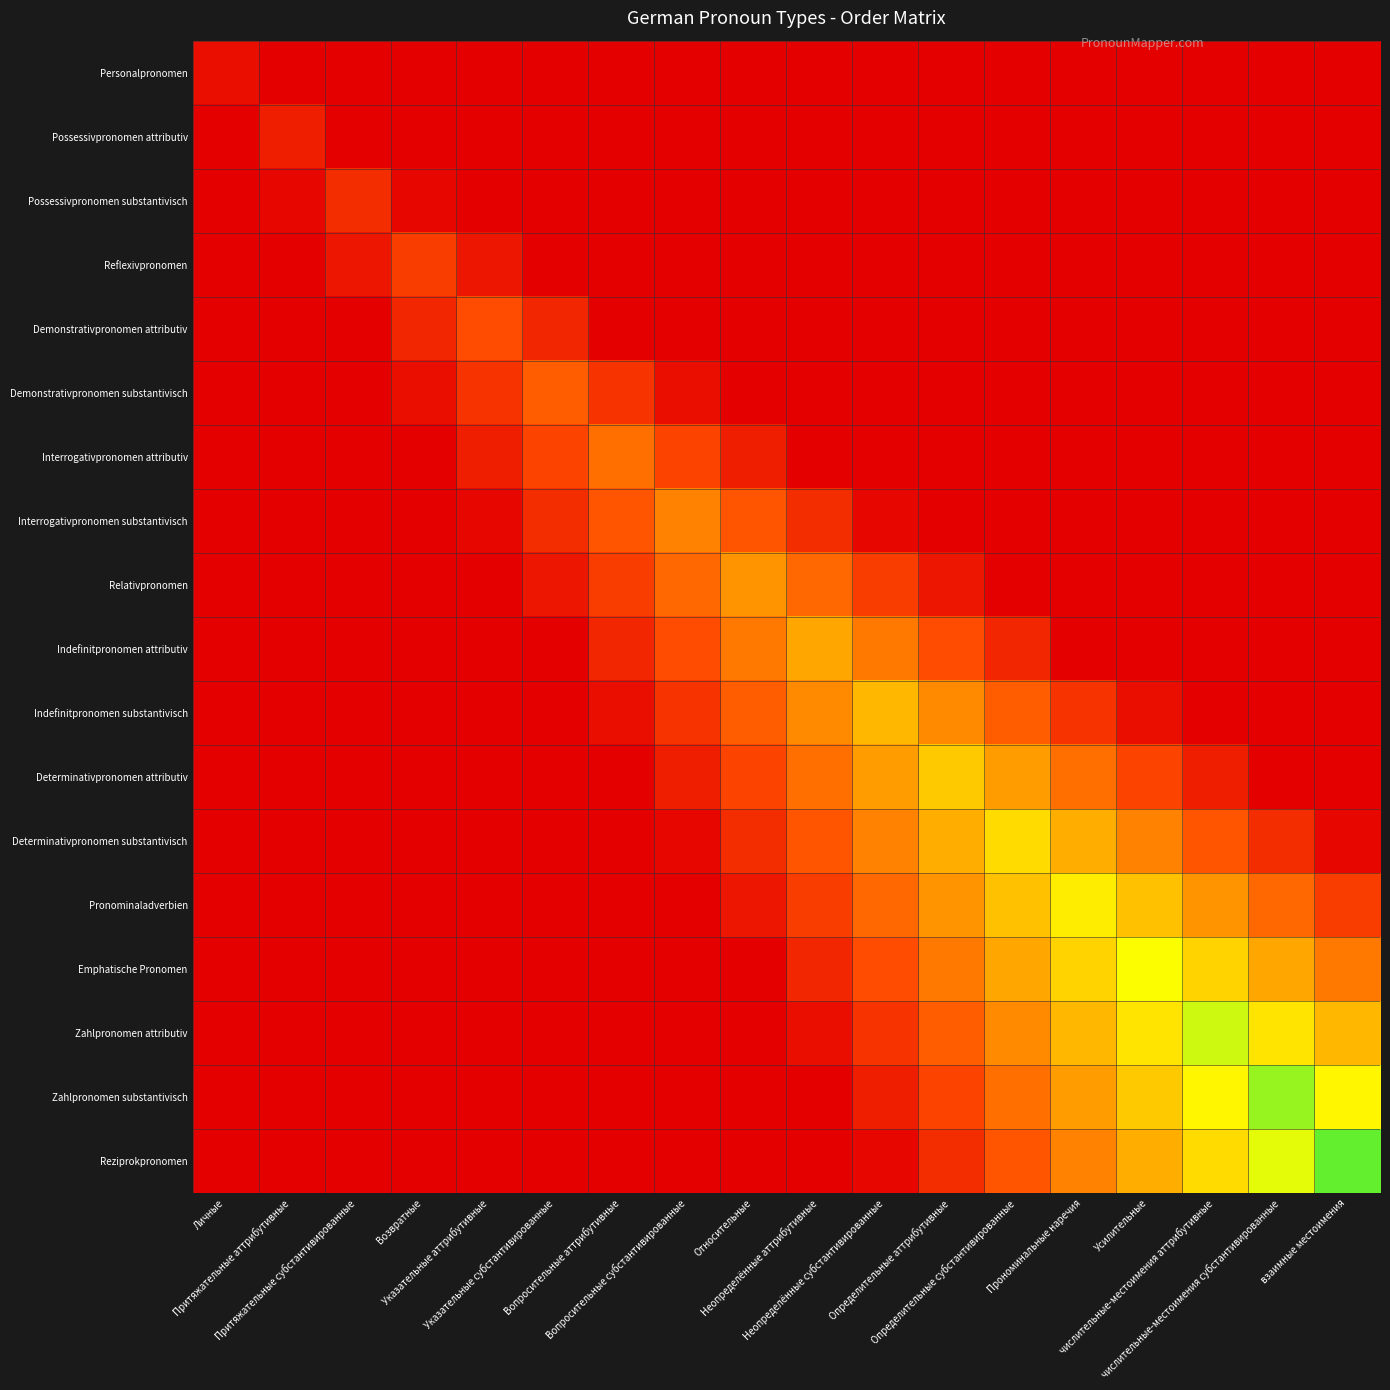

Reading left to right, transcribe all the data shown in this chart.

Personalpronomen: Личные=1.0	Притяжательные аттрибутивные=0.0	Притяжательные субстантивированные=0.0	Возвратные=0.0	Указательные аттрибутивные=0.0	Указательные субстантивированные=0.0	Вопросительные аттрибутивные=0.0	Вопросительные субстантивированные=0.0	Относительные=0.0	Неопределённые аттрибутивные=0.0	Неопределённые субстантивированные=0.0	Определительные аттрибутивные=0.0	Определительные субстантивированные=0.0	Прономинальные наречия=0.0	Усилительные=0.0	числительные-местоимения аттрибутивные=0.0	числительные-местоимения субстантивированные=0.0	взаимные местоимения=0.0
Possessivpronomen attributiv: Личные=0.0	Притяжательные аттрибутивные=2.0	Притяжательные субстантивированные=0.0	Возвратные=0.0	Указательные аттрибутивные=0.0	Указательные субстантивированные=0.0	Вопросительные аттрибутивные=0.0	Вопросительные субстантивированные=0.0	Относительные=0.0	Неопределённые аттрибутивные=0.0	Неопределённые субстантивированные=0.0	Определительные аттрибутивные=0.0	Определительные субстантивированные=0.0	Прономинальные наречия=0.0	Усилительные=0.0	числительные-местоимения аттрибутивные=0.0	числительные-местоимения субстантивированные=0.0	взаимные местоимения=0.0
Possessivpronomen substantivisch: Личные=0.0	Притяжательные аттрибутивные=0.5	Притяжательные субстантивированные=3.0	Возвратные=0.5	Указательные аттрибутивные=0.0	Указательные субстантивированные=0.0	Вопросительные аттрибутивные=0.0	Вопросительные субстантивированные=0.0	Относительные=0.0	Неопределённые аттрибутивные=0.0	Неопределённые субстантивированные=0.0	Определительные аттрибутивные=0.0	Определительные субстантивированные=0.0	Прономинальные наречия=0.0	Усилительные=0.0	числительные-местоимения аттрибутивные=0.0	числительные-местоимения субстантивированные=0.0	взаимные местоимения=0.0
Reflexivpronomen: Личные=0.0	Притяжательные аттрибутивные=0.0	Притяжательные субстантивированные=1.5	Возвратные=4.0	Указательные аттрибутивные=1.5	Указательные субстантивированные=0.0	Вопросительные аттрибутивные=0.0	Вопросительные субстантивированные=0.0	Относительные=0.0	Неопределённые аттрибутивные=0.0	Неопределённые субстантивированные=0.0	Определительные аттрибутивные=0.0	Определительные субстантивированные=0.0	Прономинальные наречия=0.0	Усилительные=0.0	числительные-местоимения аттрибутивные=0.0	числительные-местоимения субстантивированные=0.0	взаимные местоимения=0.0
Demonstrativpronomen attributiv: Личные=0.0	Притяжательные аттрибутивные=0.0	Притяжательные субстантивированные=0.0	Возвратные=2.5	Указательные аттрибутивные=5.0	Указательные субстантивированные=2.5	Вопросительные аттрибутивные=0.0	Вопросительные субстантивированные=0.0	Относительные=0.0	Неопределённые аттрибутивные=0.0	Неопределённые субстантивированные=0.0	Определительные аттрибутивные=0.0	Определительные субстантивированные=0.0	Прономинальные наречия=0.0	Усилительные=0.0	числительные-местоимения аттрибутивные=0.0	числительные-местоимения субстантивированные=0.0	взаимные местоимения=0.0
Demonstrativpronomen substantivisch: Личные=0.0	Притяжательные аттрибутивные=0.0	Притяжательные субстантивированные=0.0	Возвратные=1.0	Указательные аттрибутивные=3.5	Указательные субстантивированные=6.0	Вопросительные аттрибутивные=3.5	Вопросительные субстантивированные=1.0	Относительные=0.0	Неопределённые аттрибутивные=0.0	Неопределённые субстантивированные=0.0	Определительные аттрибутивные=0.0	Определительные субстантивированные=0.0	Прономинальные наречия=0.0	Усилительные=0.0	числительные-местоимения аттрибутивные=0.0	числительные-местоимения субстантивированные=0.0	взаимные местоимения=0.0
Interrogativpronomen attributiv: Личные=0.0	Притяжательные аттрибутивные=0.0	Притяжательные субстантивированные=0.0	Возвратные=0.0	Указательные аттрибутивные=2.0	Указательные субстантивированные=4.5	Вопросительные аттрибутивные=7.0	Вопросительные субстантивированные=4.5	Относительные=2.0	Неопределённые аттрибутивные=0.0	Неопределённые субстантивированные=0.0	Определительные аттрибутивные=0.0	Определительные субстантивированные=0.0	Прономинальные наречия=0.0	Усилительные=0.0	числительные-местоимения аттрибутивные=0.0	числительные-местоимения субстантивированные=0.0	взаимные местоимения=0.0
Interrogativpronomen substantivisch: Личные=0.0	Притяжательные аттрибутивные=0.0	Притяжательные субстантивированные=0.0	Возвратные=0.0	Указательные аттрибутивные=0.5	Указательные субстантивированные=3.0	Вопросительные аттрибутивные=5.5	Вопросительные субстантивированные=8.0	Относительные=5.5	Неопределённые аттрибутивные=3.0	Неопределённые субстантивированные=0.5	Определительные аттрибутивные=0.0	Определительные субстантивированные=0.0	Прономинальные наречия=0.0	Усилительные=0.0	числительные-местоимения аттрибутивные=0.0	числительные-местоимения субстантивированные=0.0	взаимные местоимения=0.0
Relativpronomen: Личные=0.0	Притяжательные аттрибутивные=0.0	Притяжательные субстантивированные=0.0	Возвратные=0.0	Указательные аттрибутивные=0.0	Указательные субстантивированные=1.5	Вопросительные аттрибутивные=4.0	Вопросительные субстантивированные=6.5	Относительные=9.0	Неопределённые аттрибутивные=6.5	Неопределённые субстантивированные=4.0	Определительные аттрибутивные=1.5	Определительные субстантивированные=0.0	Прономинальные наречия=0.0	Усилительные=0.0	числительные-местоимения аттрибутивные=0.0	числительные-местоимения субстантивированные=0.0	взаимные местоимения=0.0
Indefinitpronomen attributiv: Личные=0.0	Притяжательные аттрибутивные=0.0	Притяжательные субстантивированные=0.0	Возвратные=0.0	Указательные аттрибутивные=0.0	Указательные субстантивированные=0.0	Вопросительные аттрибутивные=2.5	Вопросительные субстантивированные=5.0	Относительные=7.5	Неопределённые аттрибутивные=10.0	Неопределённые субстантивированные=7.5	Определительные аттрибутивные=5.0	Определительные субстантивированные=2.5	Прономинальные наречия=0.0	Усилительные=0.0	числительные-местоимения аттрибутивные=0.0	числительные-местоимения субстантивированные=0.0	взаимные местоимения=0.0
Indefinitpronomen substantivisch: Личные=0.0	Притяжательные аттрибутивные=0.0	Притяжательные субстантивированные=0.0	Возвратные=0.0	Указательные аттрибутивные=0.0	Указательные субстантивированные=0.0	Вопросительные аттрибутивные=1.0	Вопросительные субстантивированные=3.5	Относительные=6.0	Неопределённые аттрибутивные=8.5	Неопределённые субстантивированные=11.0	Определительные аттрибутивные=8.5	Определительные субстантивированные=6.0	Прономинальные наречия=3.5	Усилительные=1.0	числительные-местоимения аттрибутивные=0.0	числительные-местоимения субстантивированные=0.0	взаимные местоимения=0.0
Determinativpronomen attributiv: Личные=0.0	Притяжательные аттрибутивные=0.0	Притяжательные субстантивированные=0.0	Возвратные=0.0	Указательные аттрибутивные=0.0	Указательные субстантивированные=0.0	Вопросительные аттрибутивные=0.0	Вопросительные субстантивированные=2.0	Относительные=4.5	Неопределённые аттрибутивные=7.0	Неопределённые субстантивированные=9.5	Определительные аттрибутивные=12.0	Определительные субстантивированные=9.5	Прономинальные наречия=7.0	Усилительные=4.5	числительные-местоимения аттрибутивные=2.0	числительные-местоимения субстантивированные=0.0	взаимные местоимения=0.0
Determinativpronomen substantivisch: Личные=0.0	Притяжательные аттрибутивные=0.0	Притяжательные субстантивированные=0.0	Возвратные=0.0	Указательные аттрибутивные=0.0	Указательные субстантивированные=0.0	Вопросительные аттрибутивные=0.0	Вопросительные субстантивированные=0.5	Относительные=3.0	Неопределённые аттрибутивные=5.5	Неопределённые субстантивированные=8.0	Определительные аттрибутивные=10.5	Определительные субстантивированные=13.0	Прономинальные наречия=10.5	Усилительные=8.0	числительные-местоимения аттрибутивные=5.5	числительные-местоимения субстантивированные=3.0	взаимные местоимения=0.5
Pronominaladverbien: Личные=0.0	Притяжательные аттрибутивные=0.0	Притяжательные субстантивированные=0.0	Возвратные=0.0	Указательные аттрибутивные=0.0	Указательные субстантивированные=0.0	Вопросительные аттрибутивные=0.0	Вопросительные субстантивированные=0.0	Относительные=1.5	Неопределённые аттрибутивные=4.0	Неопределённые субстантивированные=6.5	Определительные аттрибутивные=9.0	Определительные субстантивированные=11.5	Прономинальные наречия=14.0	Усилительные=11.5	числительные-местоимения аттрибутивные=9.0	числительные-местоимения субстантивированные=6.5	взаимные местоимения=4.0
Emphatische Pronomen: Личные=0.0	Притяжательные аттрибутивные=0.0	Притяжательные субстантивированные=0.0	Возвратные=0.0	Указательные аттрибутивные=0.0	Указательные субстантивированные=0.0	Вопросительные аттрибутивные=0.0	Вопросительные субстантивированные=0.0	Относительные=0.0	Неопределённые аттрибутивные=2.5	Неопределённые субстантивированные=5.0	Определительные аттрибутивные=7.5	Определительные субстантивированные=10.0	Прономинальные наречия=12.5	Усилительные=15.0	числительные-местоимения аттрибутивные=12.5	числительные-местоимения субстантивированные=10.0	взаимные местоимения=7.5
Zahlpronomen attributiv: Личные=0.0	Притяжательные аттрибутивные=0.0	Притяжательные субстантивированные=0.0	Возвратные=0.0	Указательные аттрибутивные=0.0	Указательные субстантивированные=0.0	Вопросительные аттрибутивные=0.0	Вопросительные субстантивированные=0.0	Относительные=0.0	Неопределённые аттрибутивные=1.0	Неопределённые субстантивированные=3.5	Определительные аттрибутивные=6.0	Определительные субстантивированные=8.5	Прономинальные наречия=11.0	Усилительные=13.5	числительные-местоимения аттрибутивные=16.0	числительные-местоимения субстантивированные=13.5	взаимные местоимения=11.0
Zahlpronomen substantivisch: Личные=0.0	Притяжательные аттрибутивные=0.0	Притяжательные субстантивированные=0.0	Возвратные=0.0	Указательные аттрибутивные=0.0	Указательные субстантивированные=0.0	Вопросительные аттрибутивные=0.0	Вопросительные субстантивированные=0.0	Относительные=0.0	Неопределённые аттрибутивные=0.0	Неопределённые субстантивированные=2.0	Определительные аттрибутивные=4.5	Определительные субстантивированные=7.0	Прономинальные наречия=9.5	Усилительные=12.0	числительные-местоимения аттрибутивные=14.5	числительные-местоимения субстантивированные=17.0	взаимные местоимения=14.5
Reziprokpronomen: Личные=0.0	Притяжательные аттрибутивные=0.0	Притяжательные субстантивированные=0.0	Возвратные=0.0	Указательные аттрибутивные=0.0	Указательные субстантивированные=0.0	Вопросительные аттрибутивные=0.0	Вопросительные субстантивированные=0.0	Относительные=0.0	Неопределённые аттрибутивные=0.0	Неопределённые субстантивированные=0.5	Определительные аттрибутивные=3.0	Определительные субстантивированные=5.5	Прономинальные наречия=8.0	Усилительные=10.5	числительные-местоимения аттрибутивные=13.0	числительные-местоимения субстантивированные=15.5	взаимные местоимения=18.0